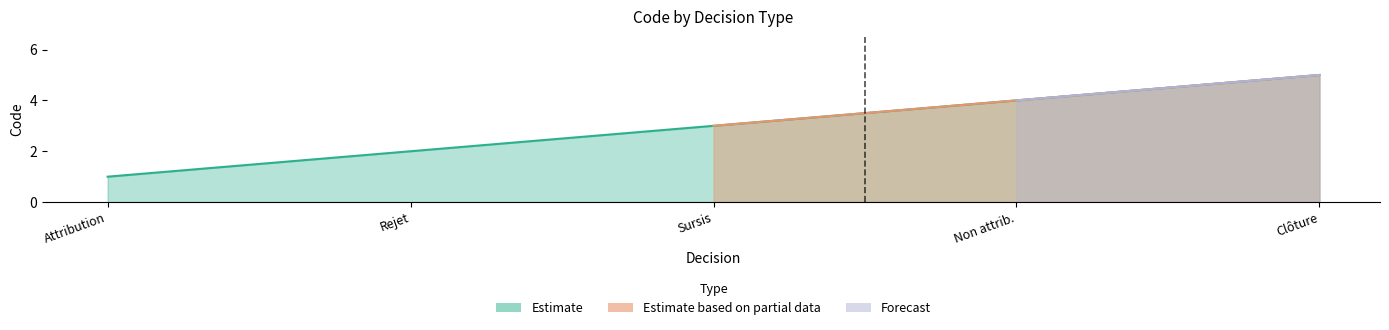

What value does the Rejet series have at Attribution?

1